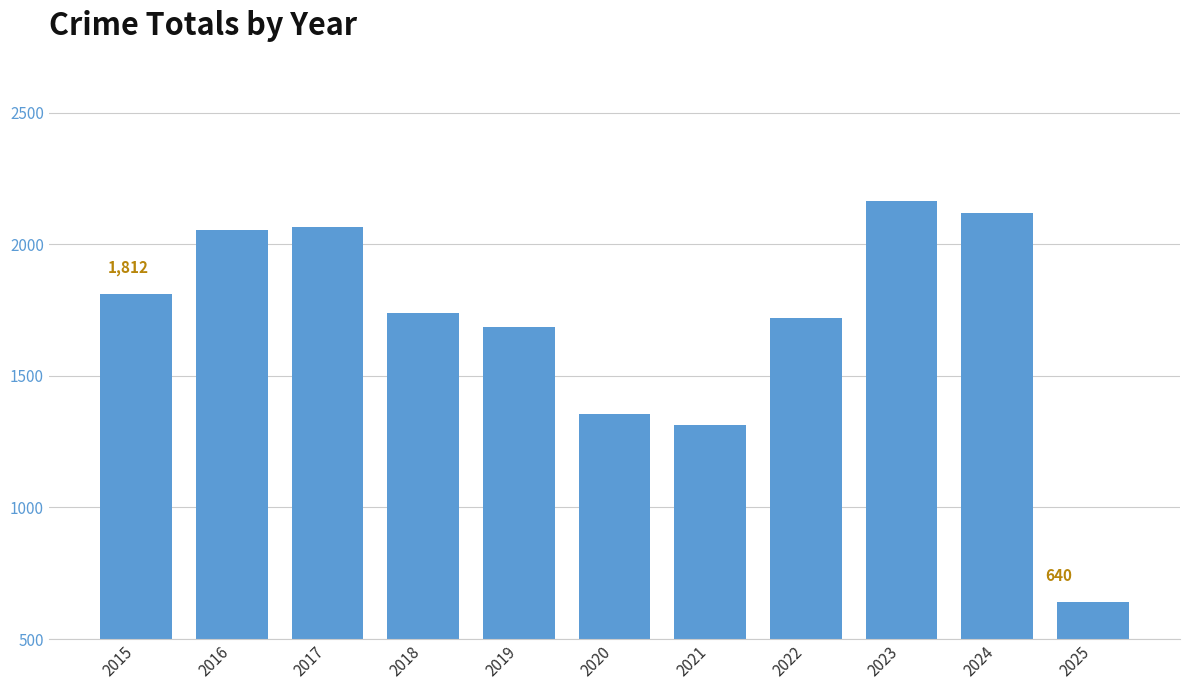

What is the minimum value shown in the chart?

640